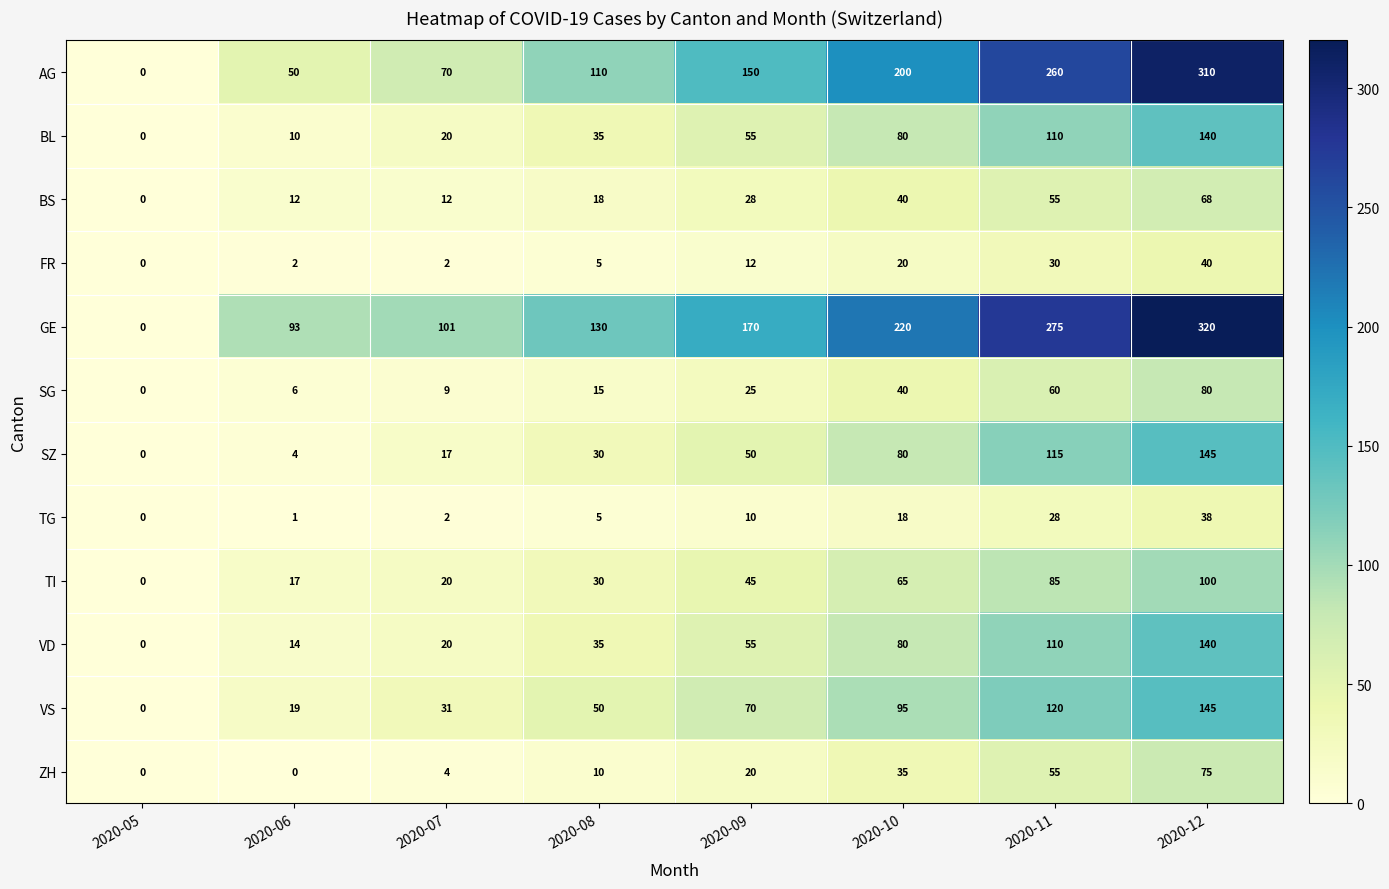

List the labels in order of AG value, smallest first.

2020-05, 2020-06, 2020-07, 2020-08, 2020-09, 2020-10, 2020-11, 2020-12